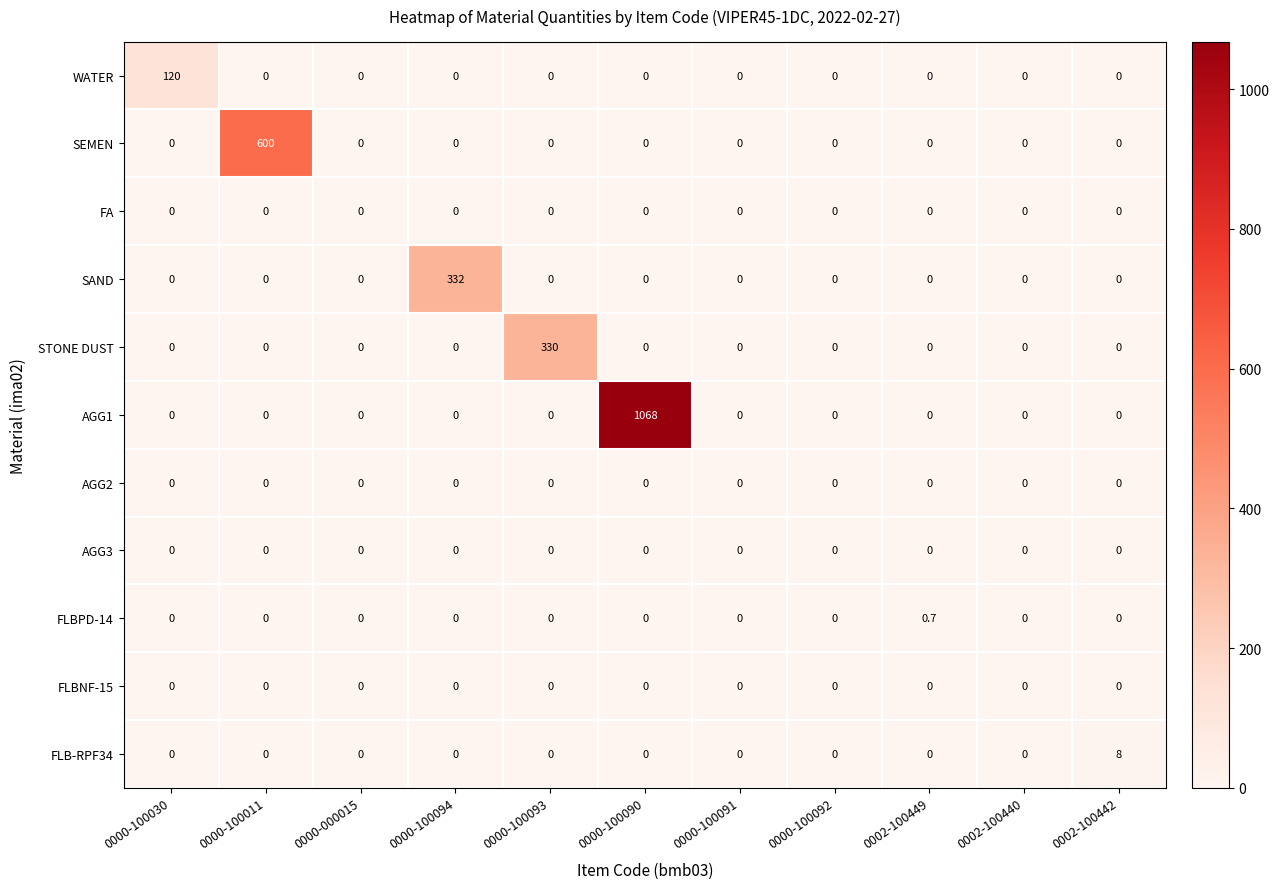

Which series changed the most between 0000-100011 and 0002-100442?

SEMEN